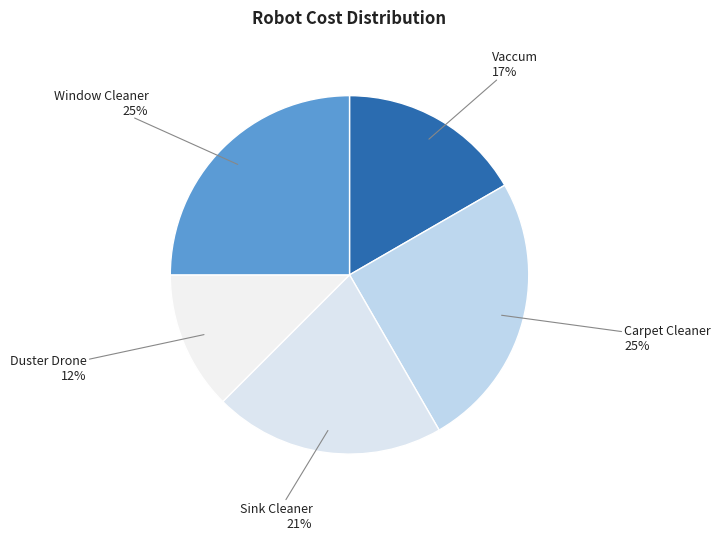

To the nearest percent, what is the average slice percentage?

20%